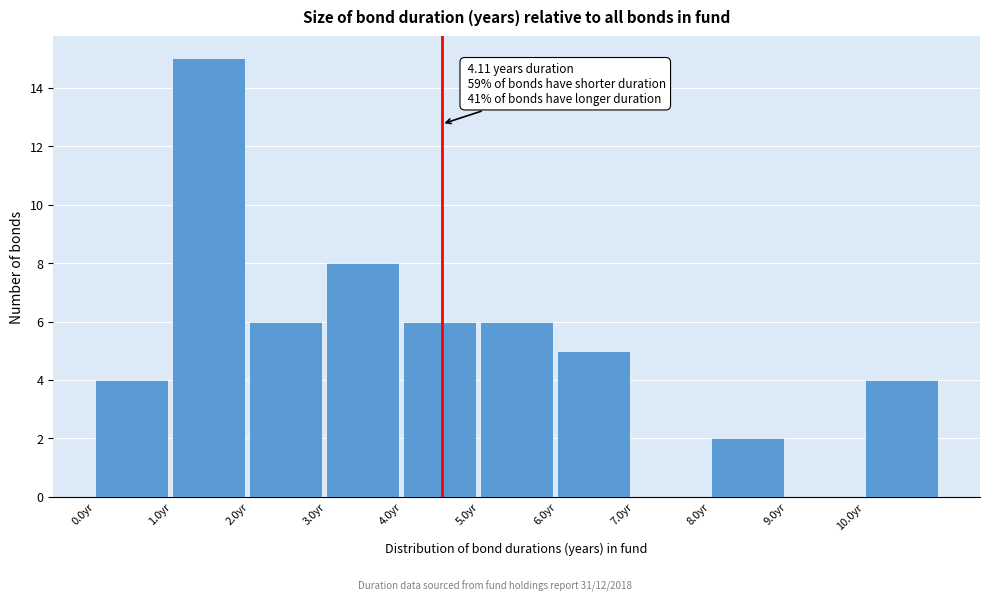

Over which range of the x-axis is the bar tallest?

1 to 2